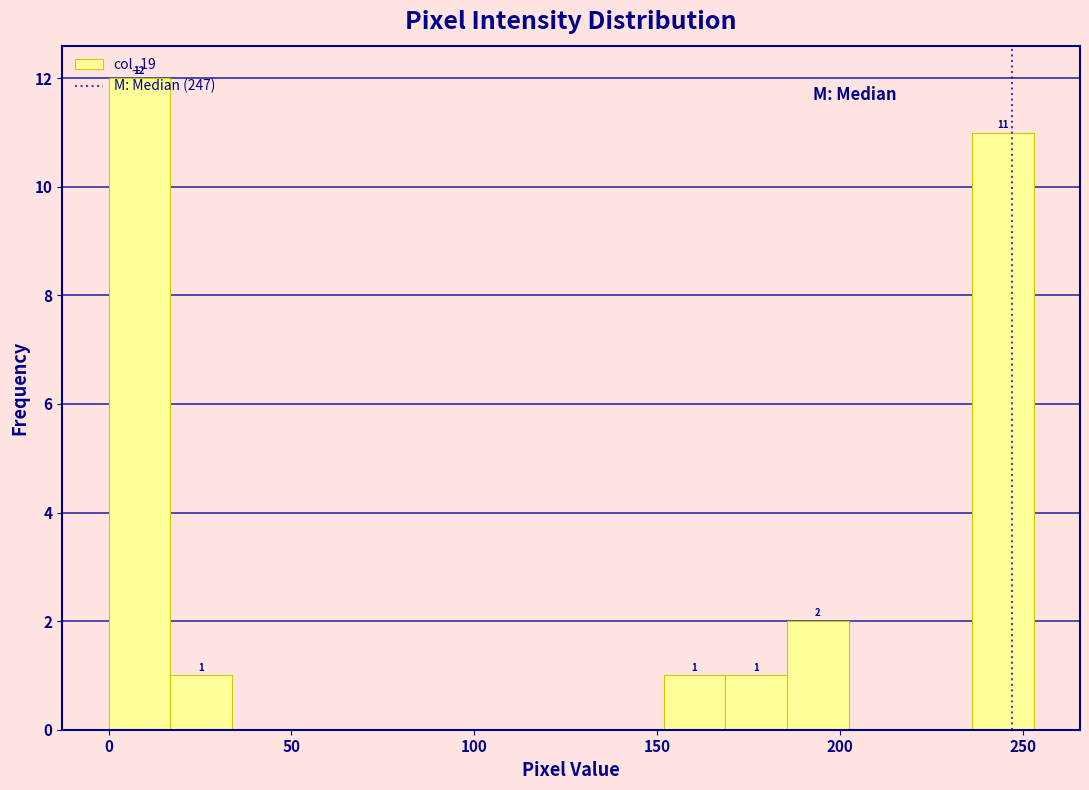

Around what value on the x-axis is the tallest bar? Give the approximate position of its centre, as read against the axis.

10